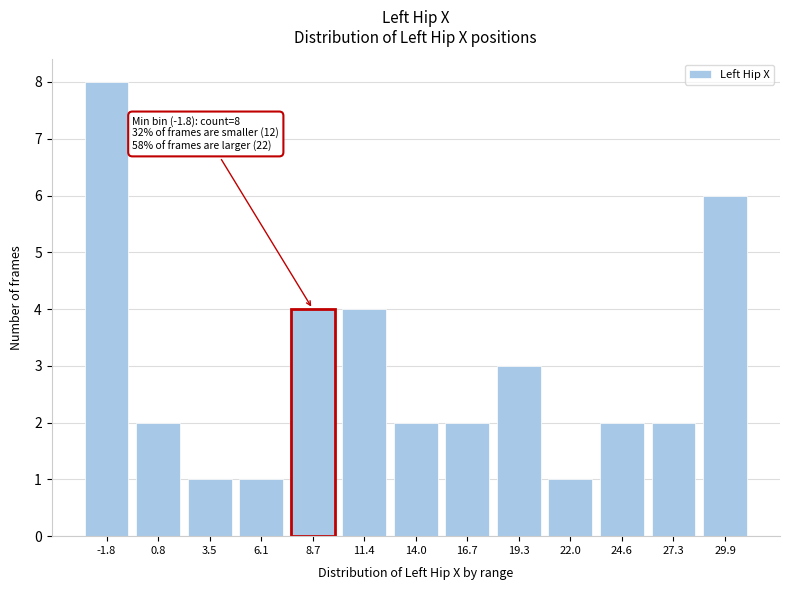

Reading left to right, list all the values displayed in this chart.

-1.8=8	0.8=2	3.5=1	6.1=1	8.7=4	11.4=4	14.0=2	16.7=2	19.3=3	22.0=1	24.6=2	27.3=2	29.9=6